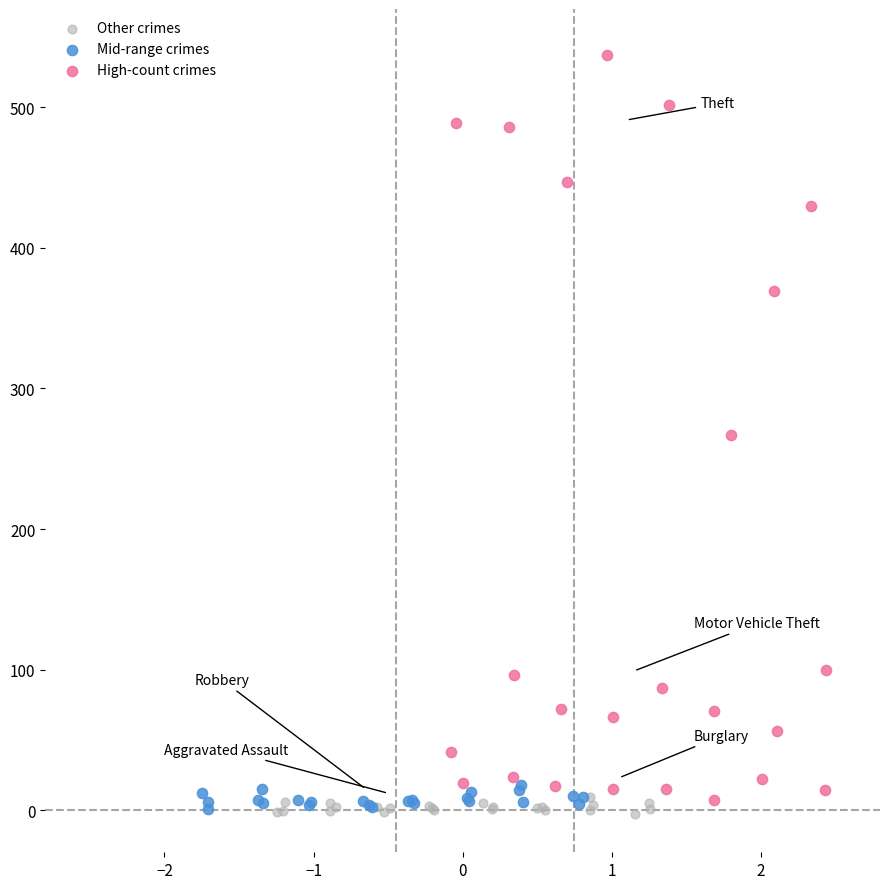

Which series reaches the maximum Y coordinate?

High-count crimes